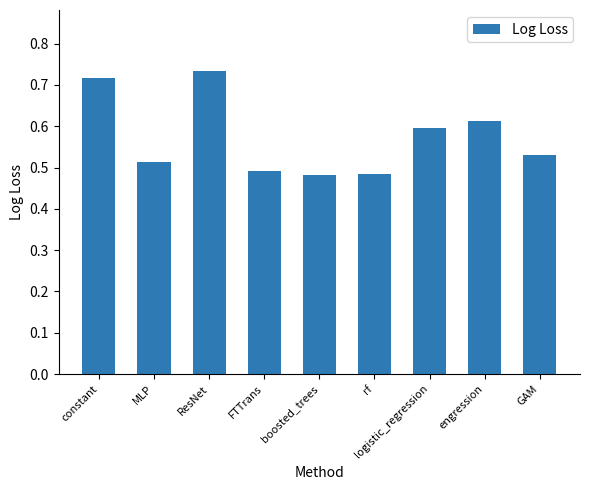

Is it true that the value at ResNet is 0.3?

False